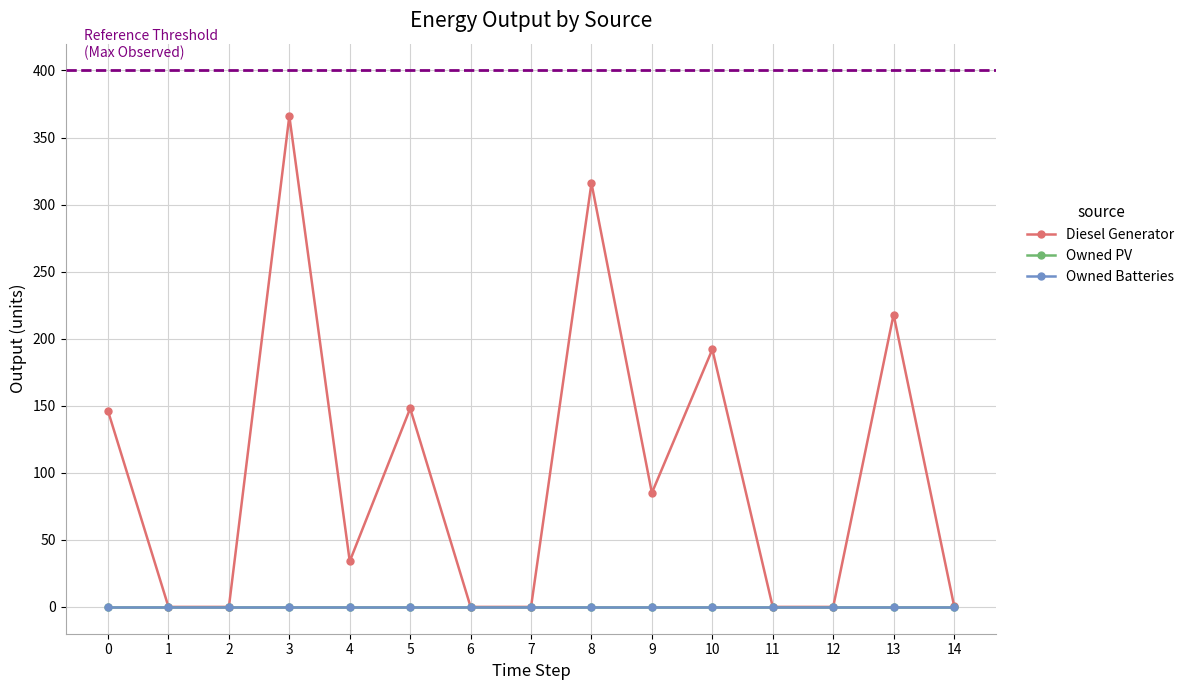

True or false: Owned PV and Owned Batteries intersect in this chart.

False